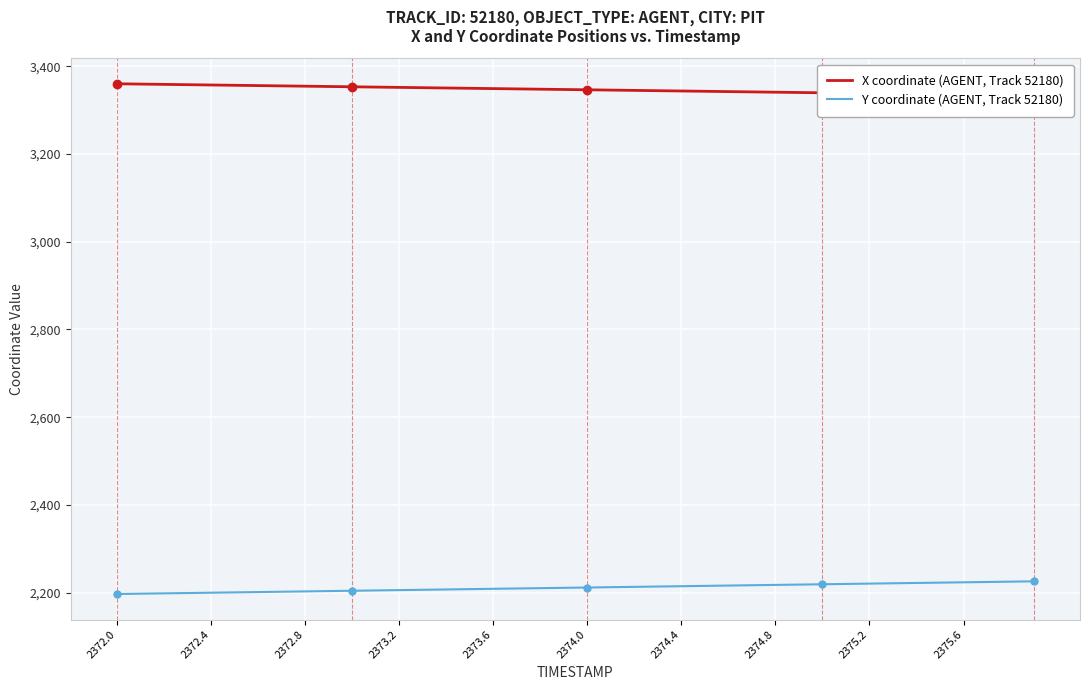

Which series has the largest total across all categories?

X coordinate (AGENT, Track 52180)